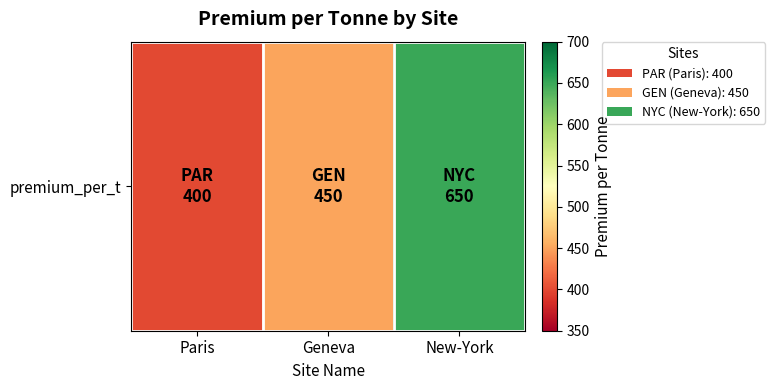

Which category has the lowest value across all series?

Paris